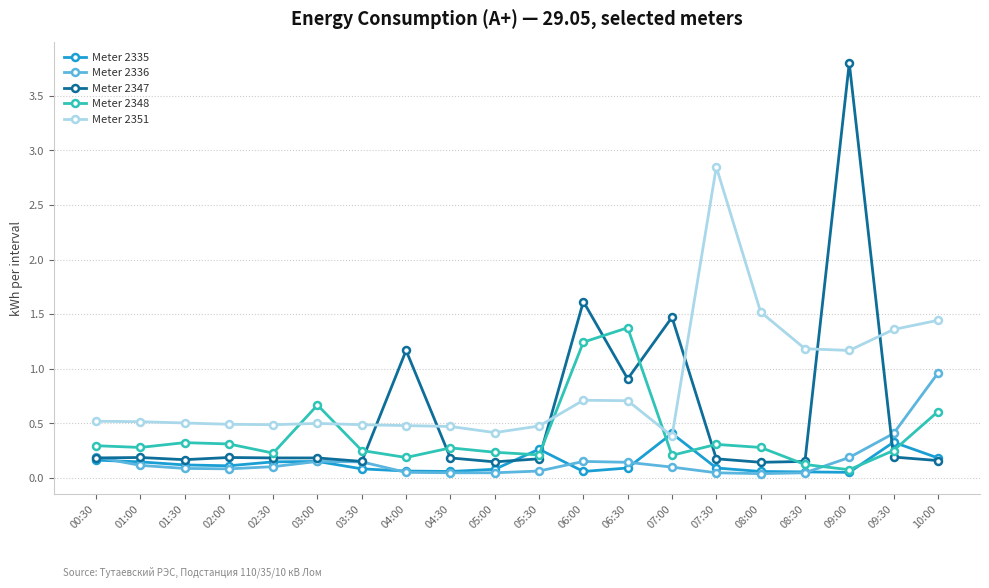

Is it true that Meter 2347 equals 1.4 at 06:30?

False